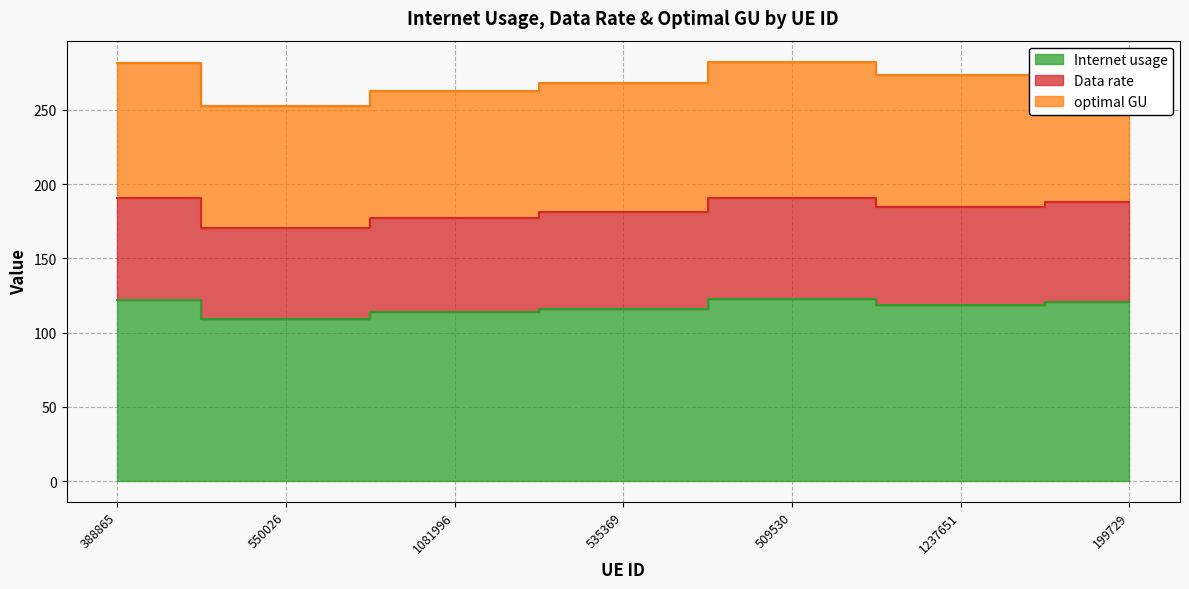

Which category has the highest value in the optimal GU series?

509530